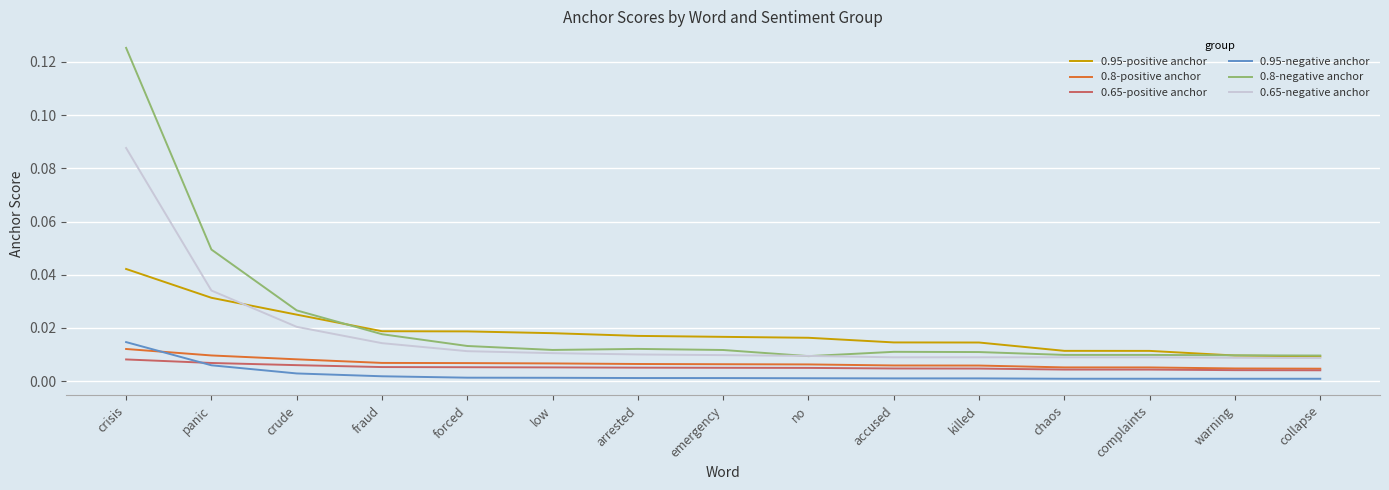

The value of 0.8-negative anchor at panic is 0.0. True or false?

True